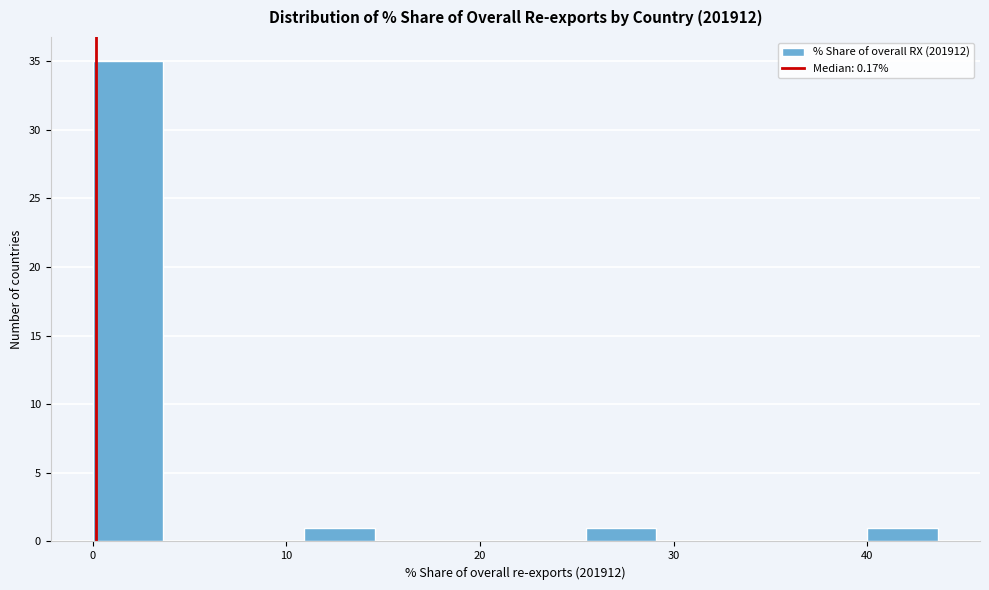

Read against the x-axis, roughly where is the centre of the tallest bar?

2